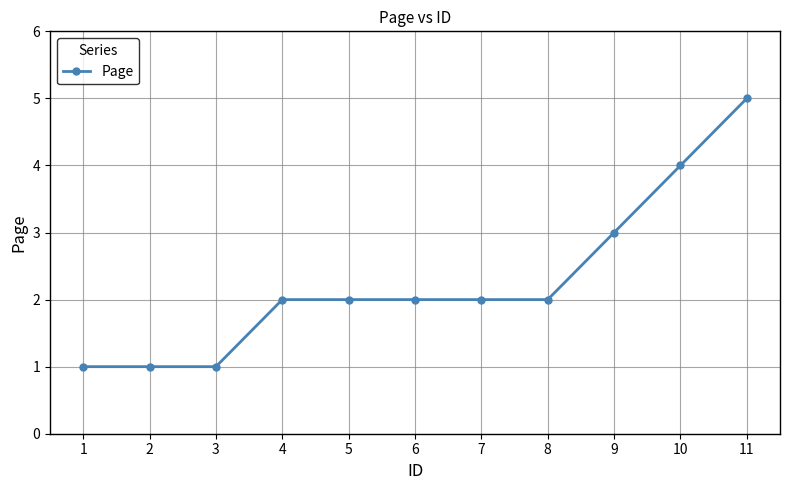

What is the change in value from 9 to 10?

+1